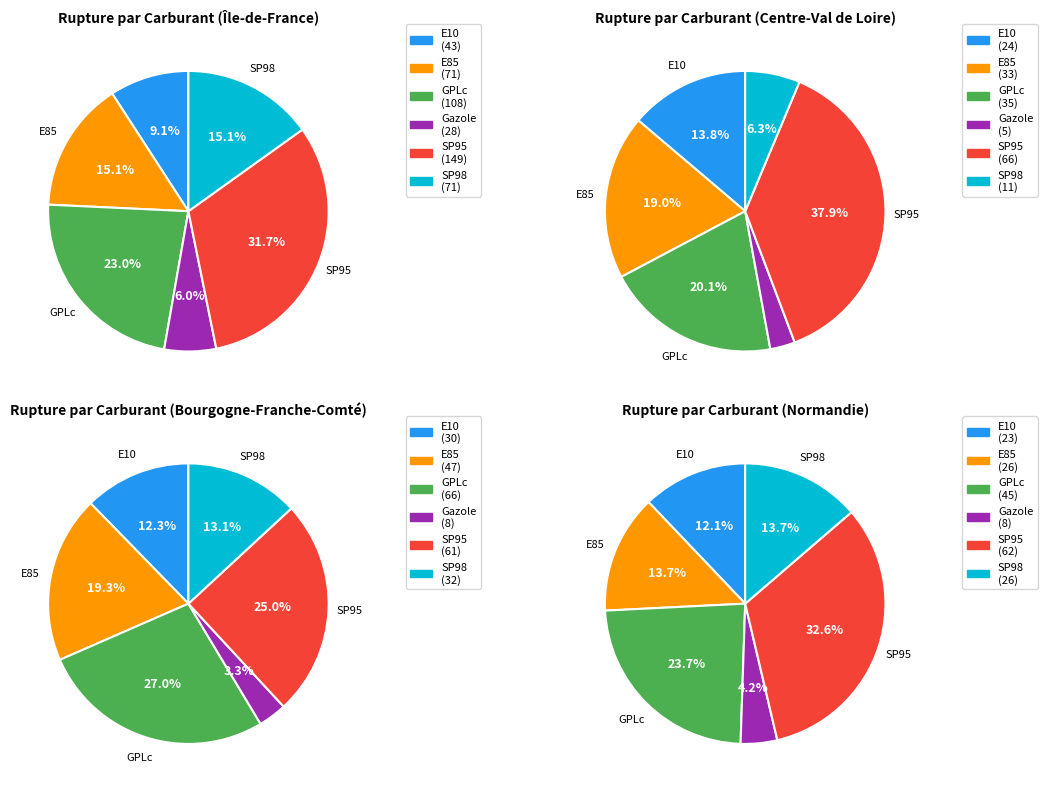

Is it true that E10 is 9% of the pie?

True